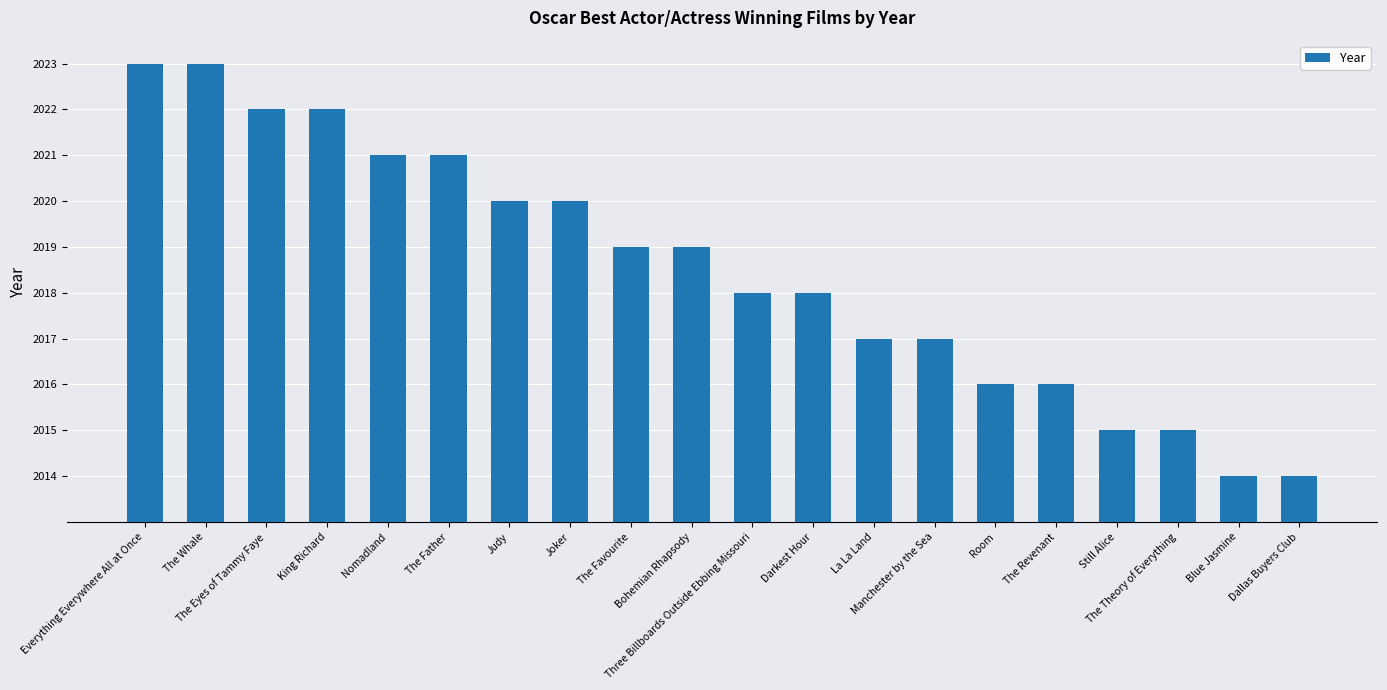

What is the label of the 16th bar from the right?

Nomadland